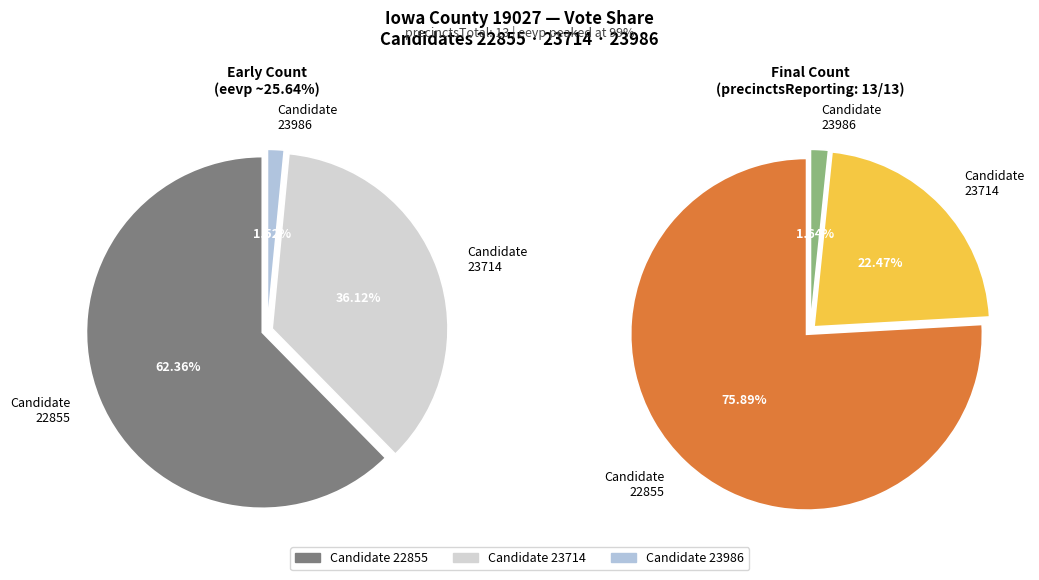

Which category has the biggest portion of the pie?

22855